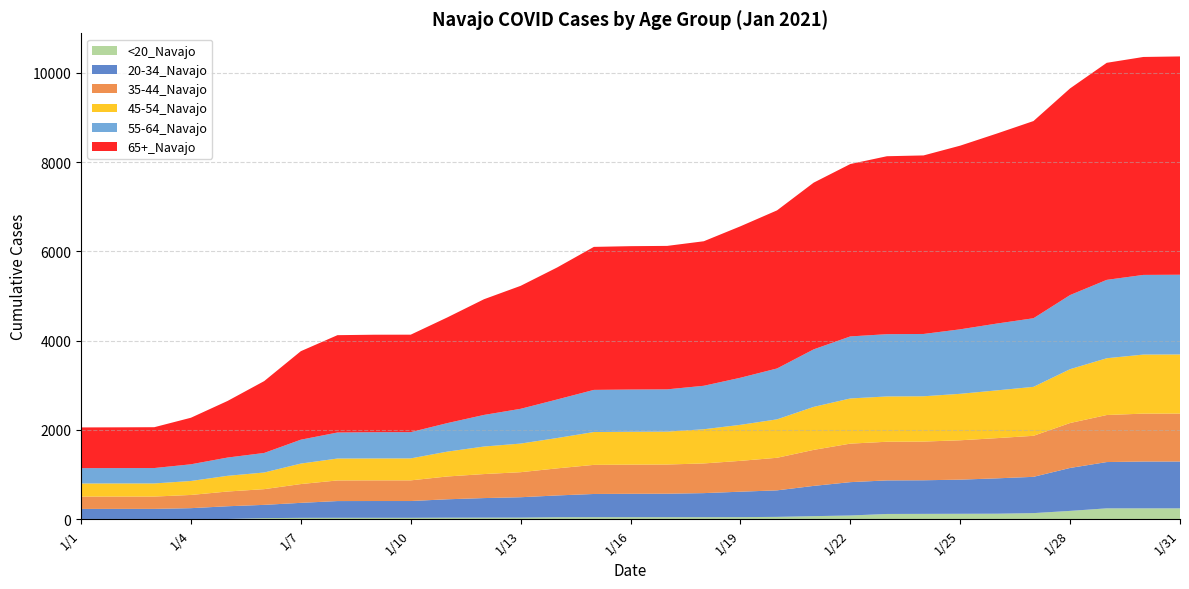

Reading left to right, extract all data points from this chart.

<20_Navajo: 6	6	6	6	6	25	31	32	32	32	35	36	37	45	46	46	46	46	47	53	69	84	118	120	122	124	137	187	244	244	244
20-34_Navajo: 225	226	226	242	285	297	336	375	376	376	412	438	456	488	520	524	526	539	570	594	678	747	752	753	765	792	813	962	1037	1049	1049
35-44_Navajo: 276	276	276	296	330	352	421	462	463	463	511	538	561	607	652	653	654	665	691	730	807	863	866	867	882	901	919	1007	1054	1073	1074
45-54_Navajo: 294	294	294	313	352	373	459	491	491	492	557	617	641	680	736	737	737	766	807	861	963	1012	1015	1015	1041	1070	1097	1206	1272	1323	1325
55-64_Navajo: 344	344	345	374	409	438	535	583	588	588	639	708	779	864	944	946	947	974	1055	1140	1289	1390	1395	1396	1445	1497	1537	1661	1756	1785	1786
65+_Navajo: 912	913	915	1043	1268	1610	1983	2181	2184	2184	2368	2592	2755	2958	3204	3212	3214	3238	3393	3542	3735	3862	3987	4000	4115	4257	4418	4630	4863	4883	4891